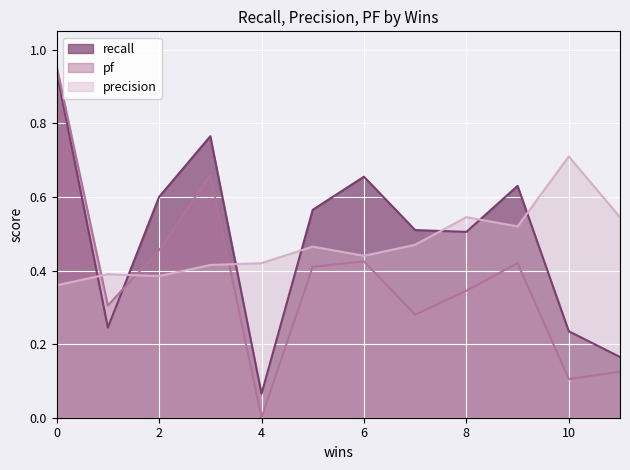

What are all the series names shown in the legend?

recall, pf, precision